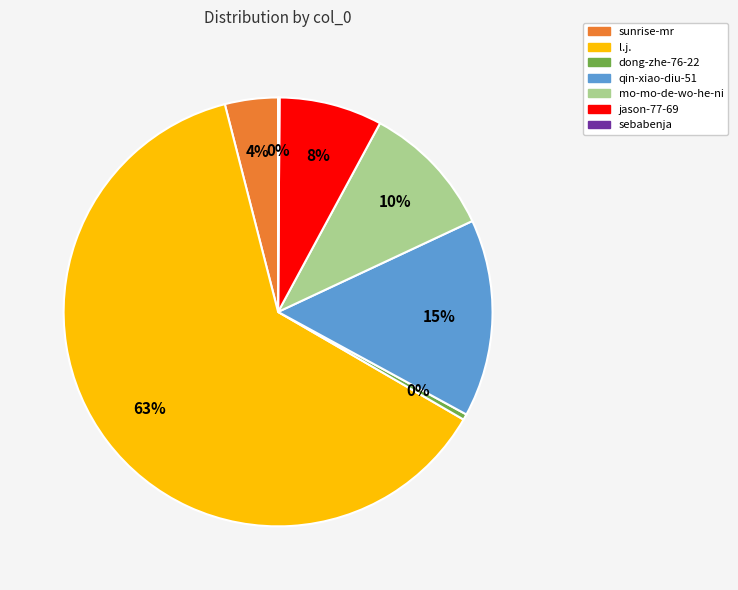

To the nearest percent, what is the average slice percentage?

14%